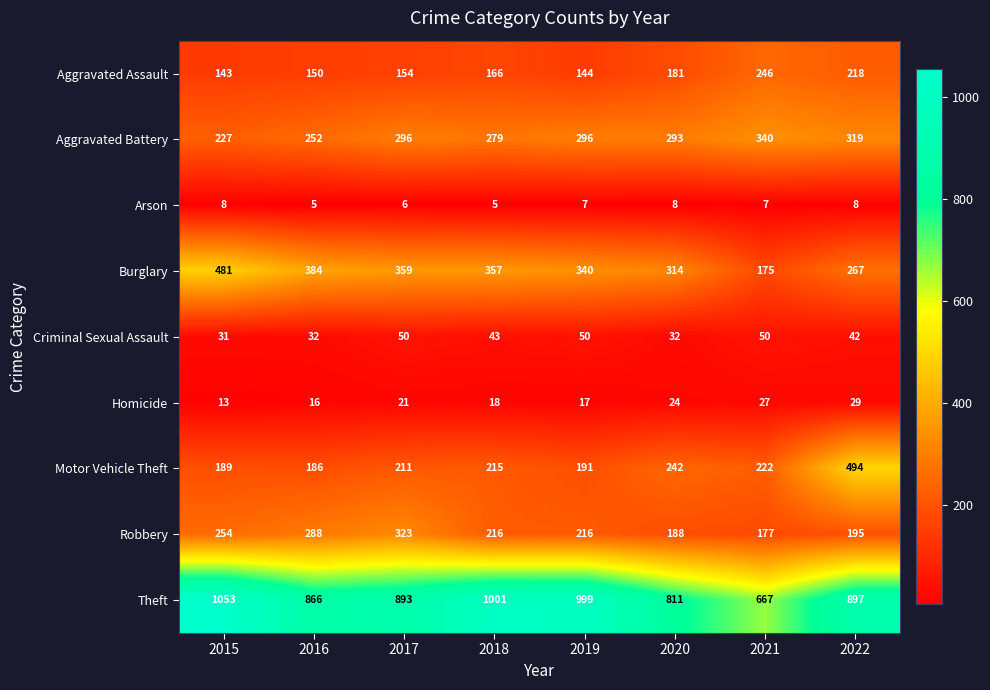

What is the difference between the maximum and second lowest values in the Homicide series?

13